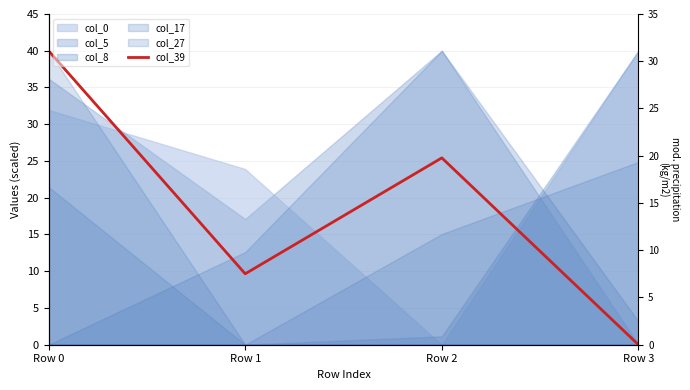

What is the average value?

18.8